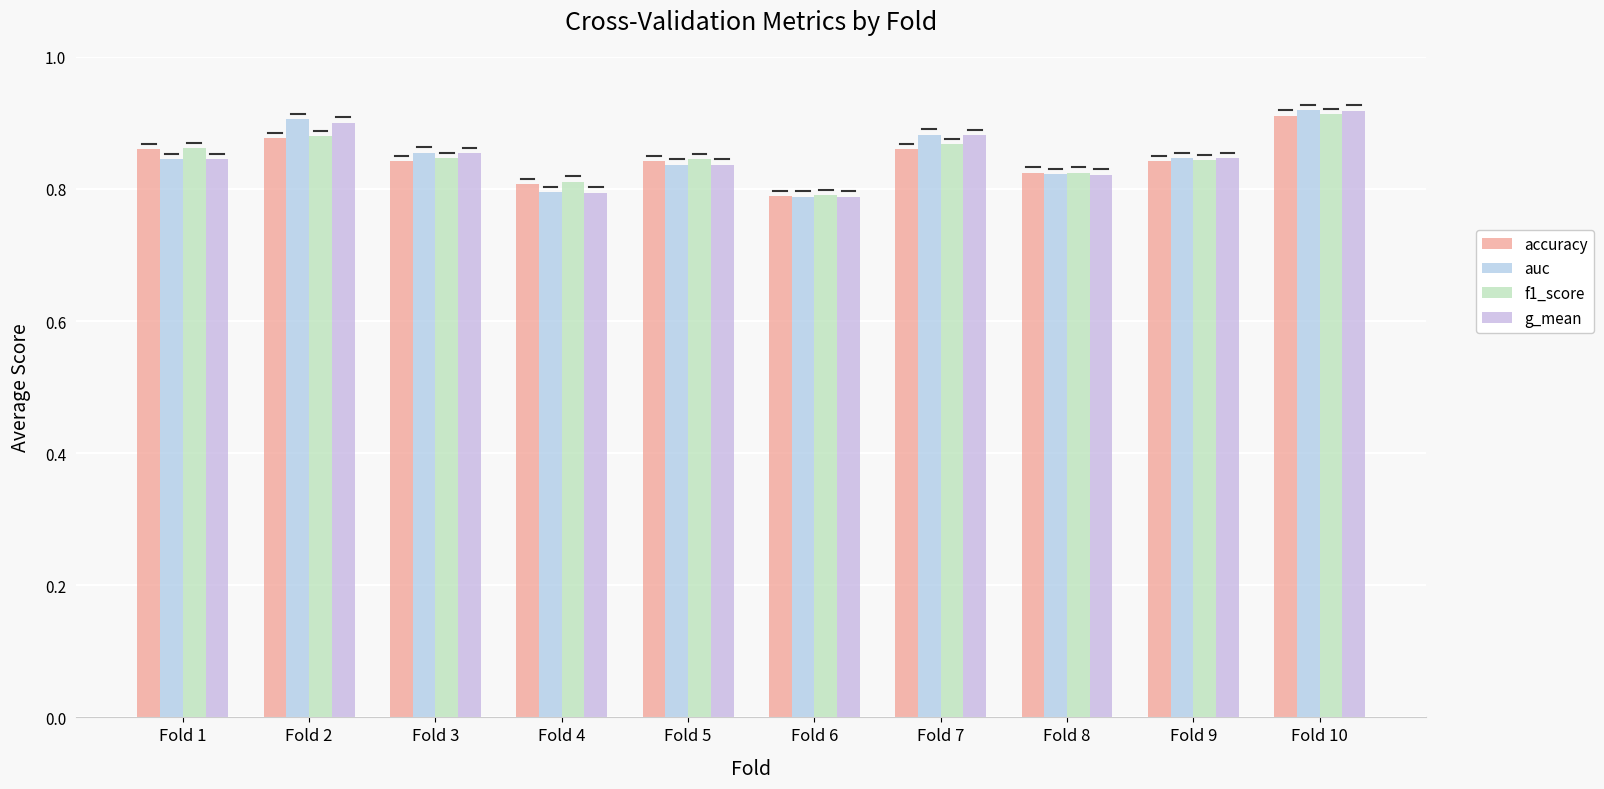

What is the value of the g_mean bar at the 8th from the left?

0.8